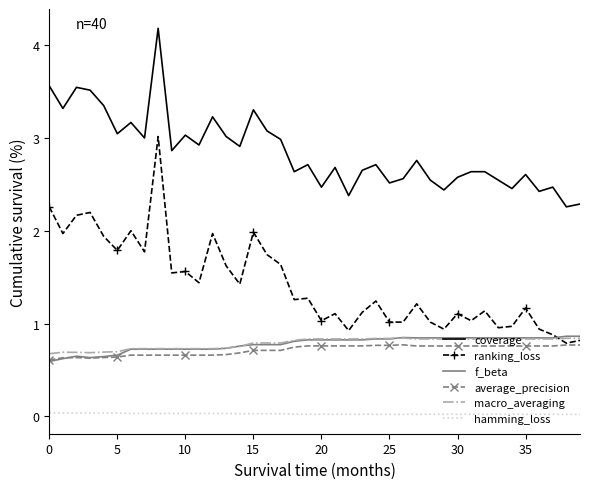

Which series has the widest spread of values?

ranking_loss